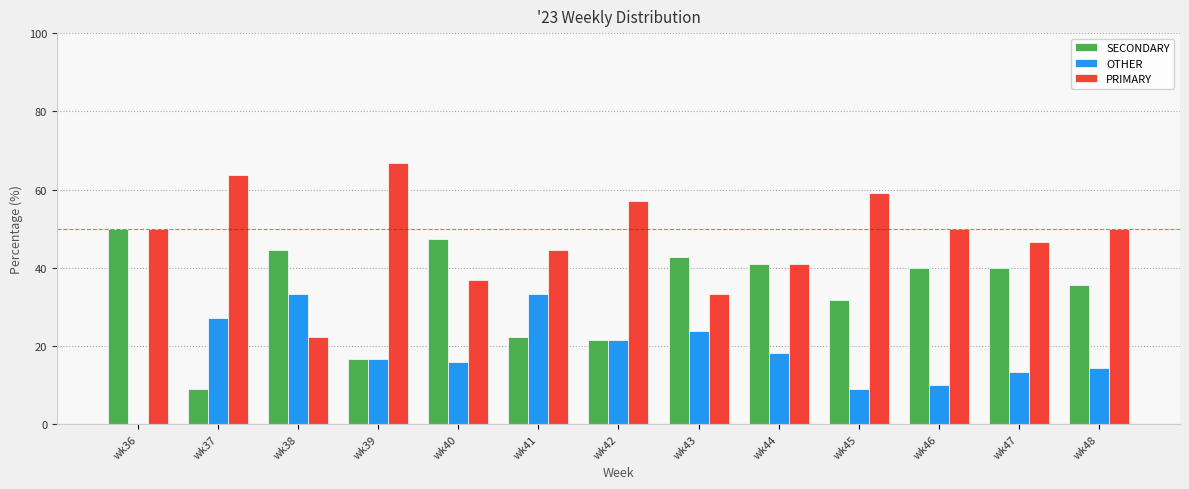

Is the value of PRIMARY at wk42 greater than the value of SECONDARY at wk42?

Yes